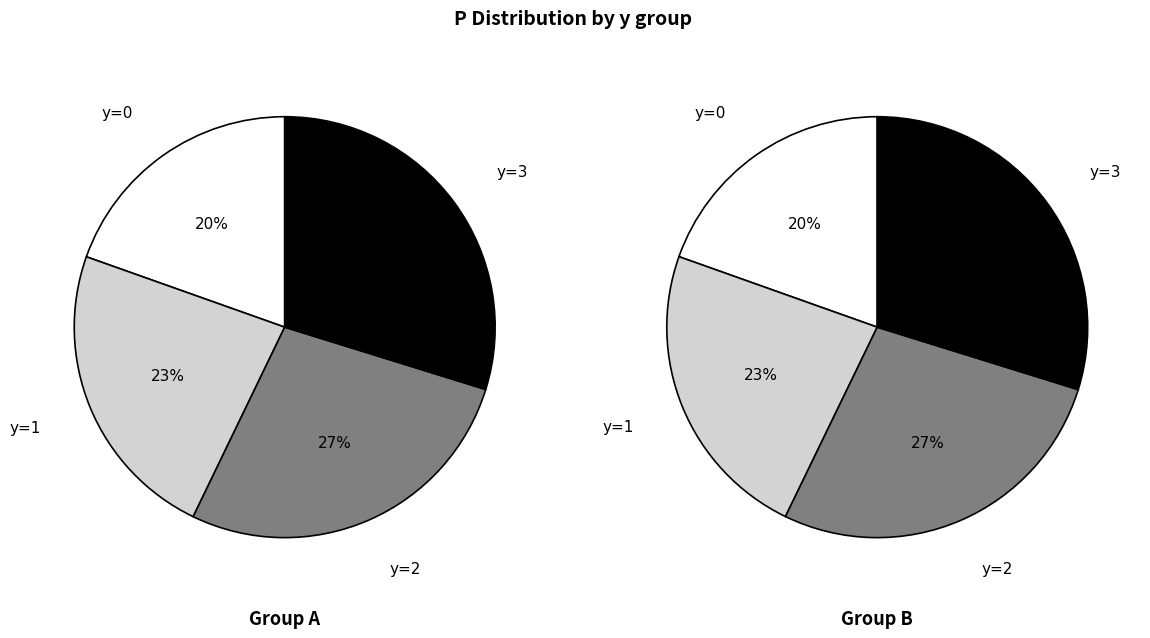

The 5 slice represents 1% of the pie. True or false?

False